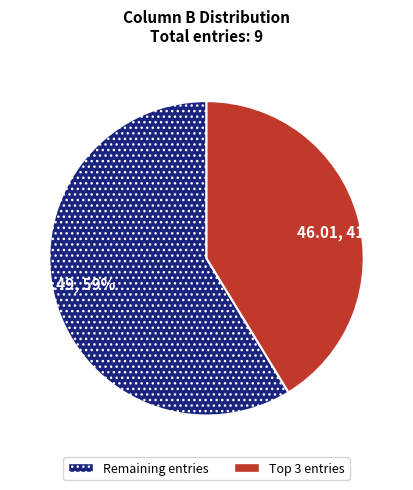

To the nearest percent, what is the average slice percentage?

50%